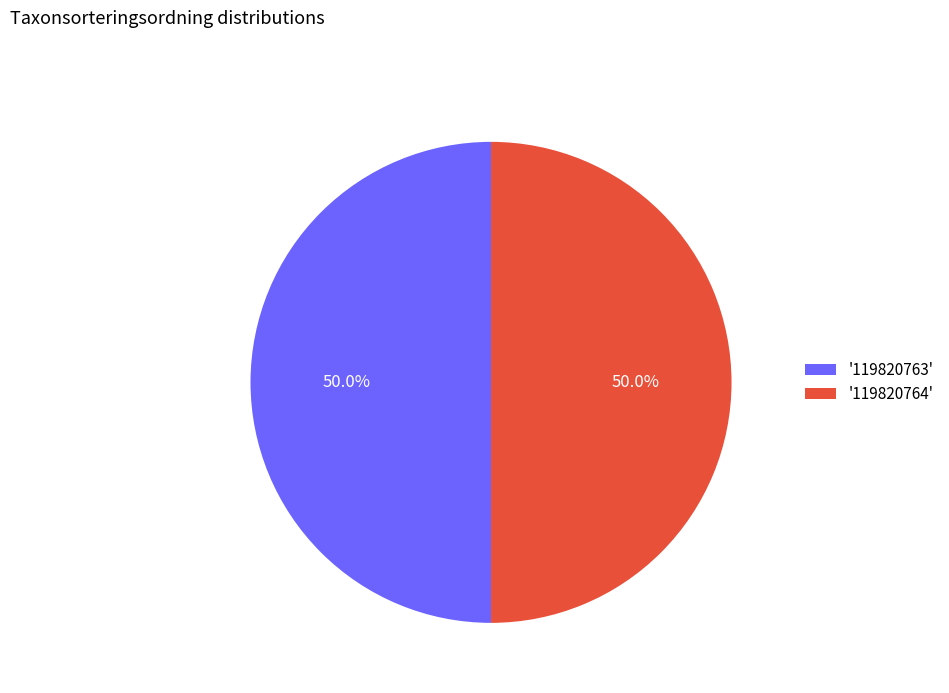

What is the total percentage of '119820763' and '119820764'?

100.0%